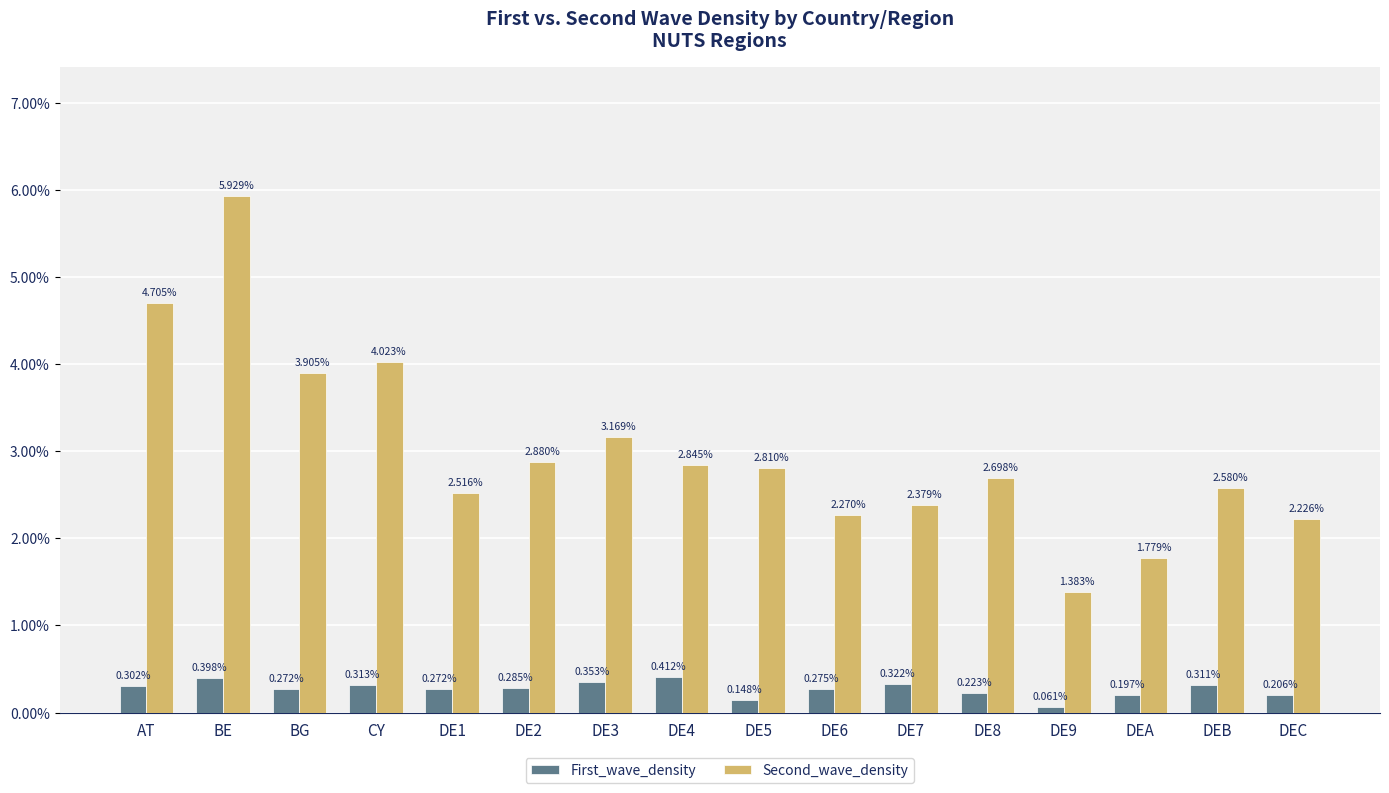

At which label does Second_wave_density reach its minimum?

DE9